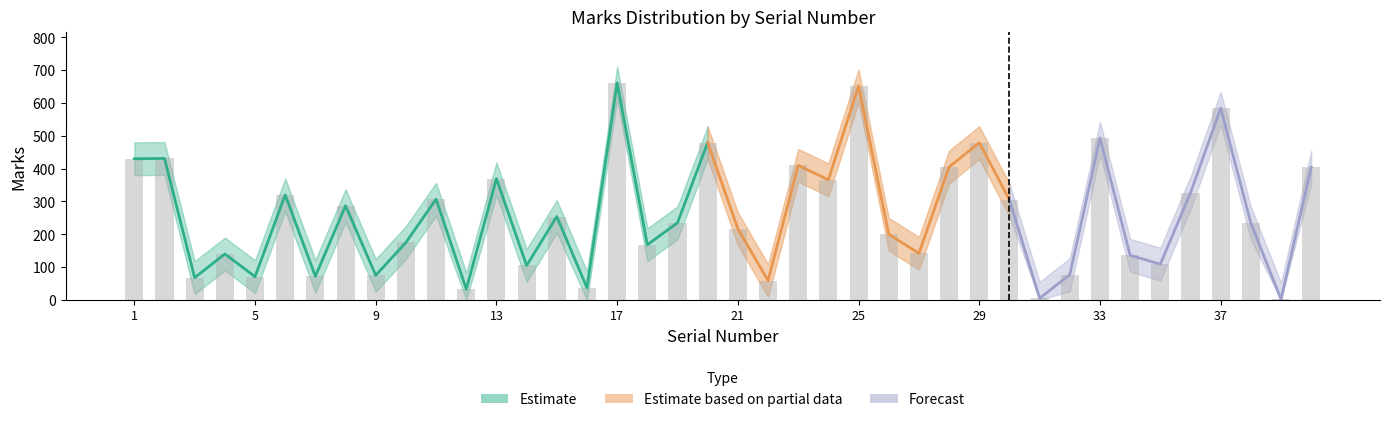

At which label is Marks_lower closest to 305?

24